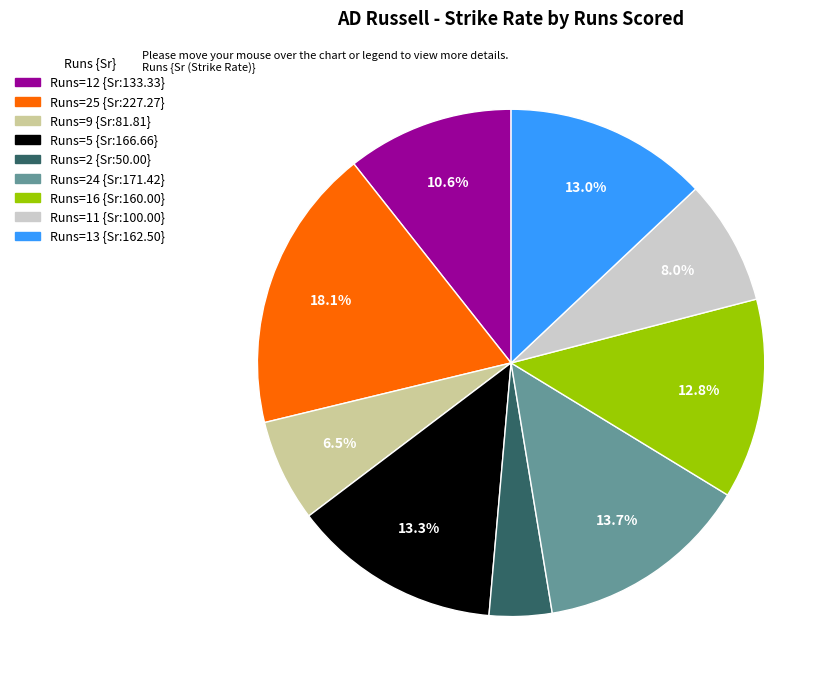

Count the number of slices in the pie.

9